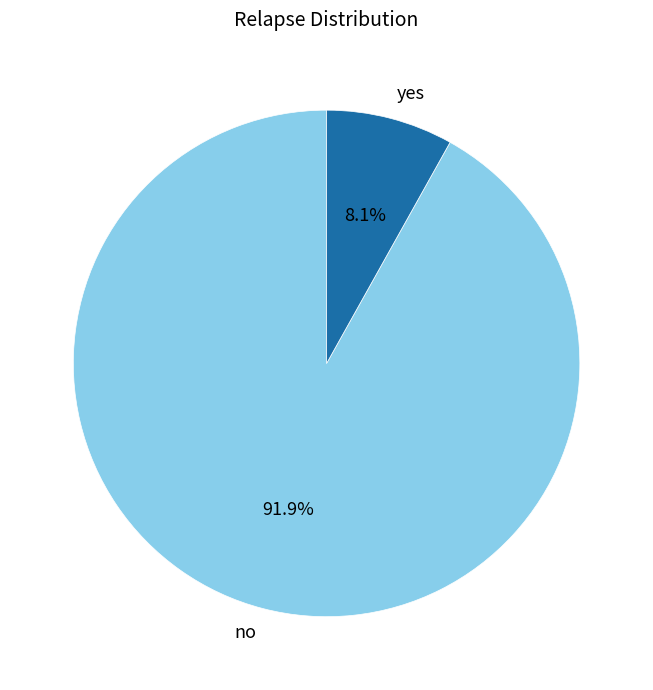

Which has a higher value, no or yes?

no